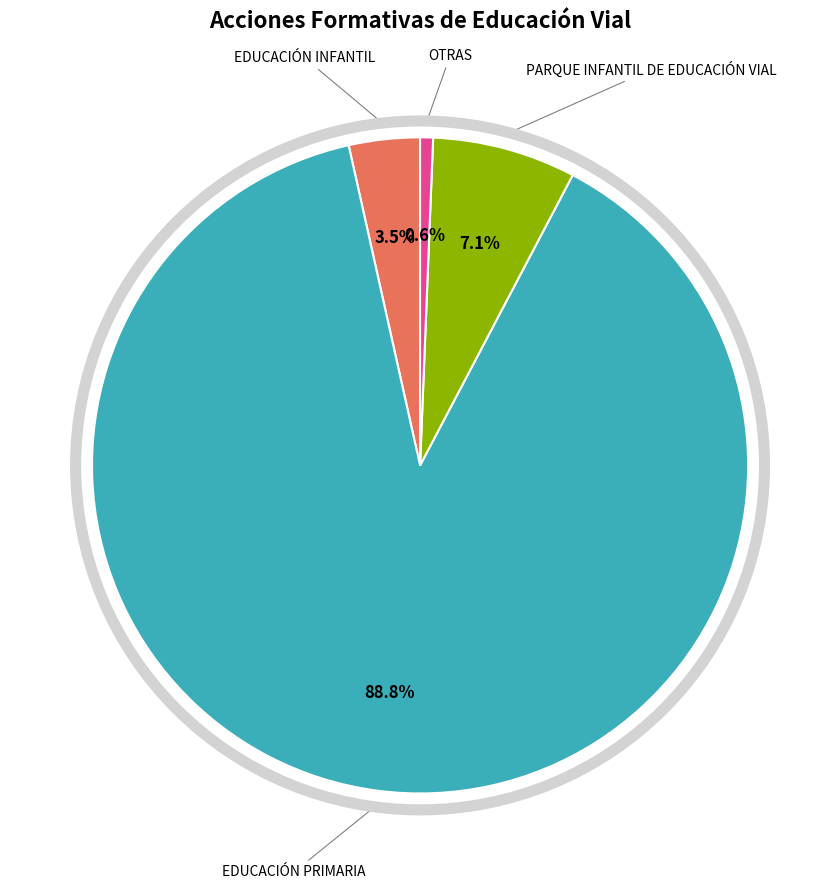

Is there any slice that represents more than half of the pie?

Yes